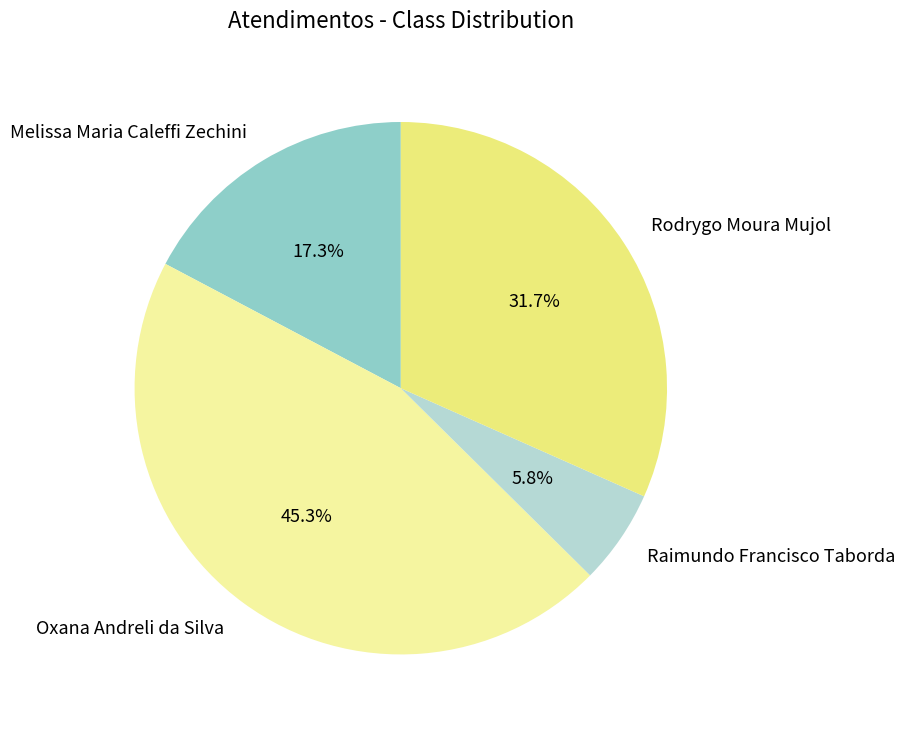

Rank the categories by value from lowest to highest.

Raimundo Francisco Taborda, Melissa Maria Caleffi Zechini, Rodrygo Moura Mujol, Oxana Andreli da Silva